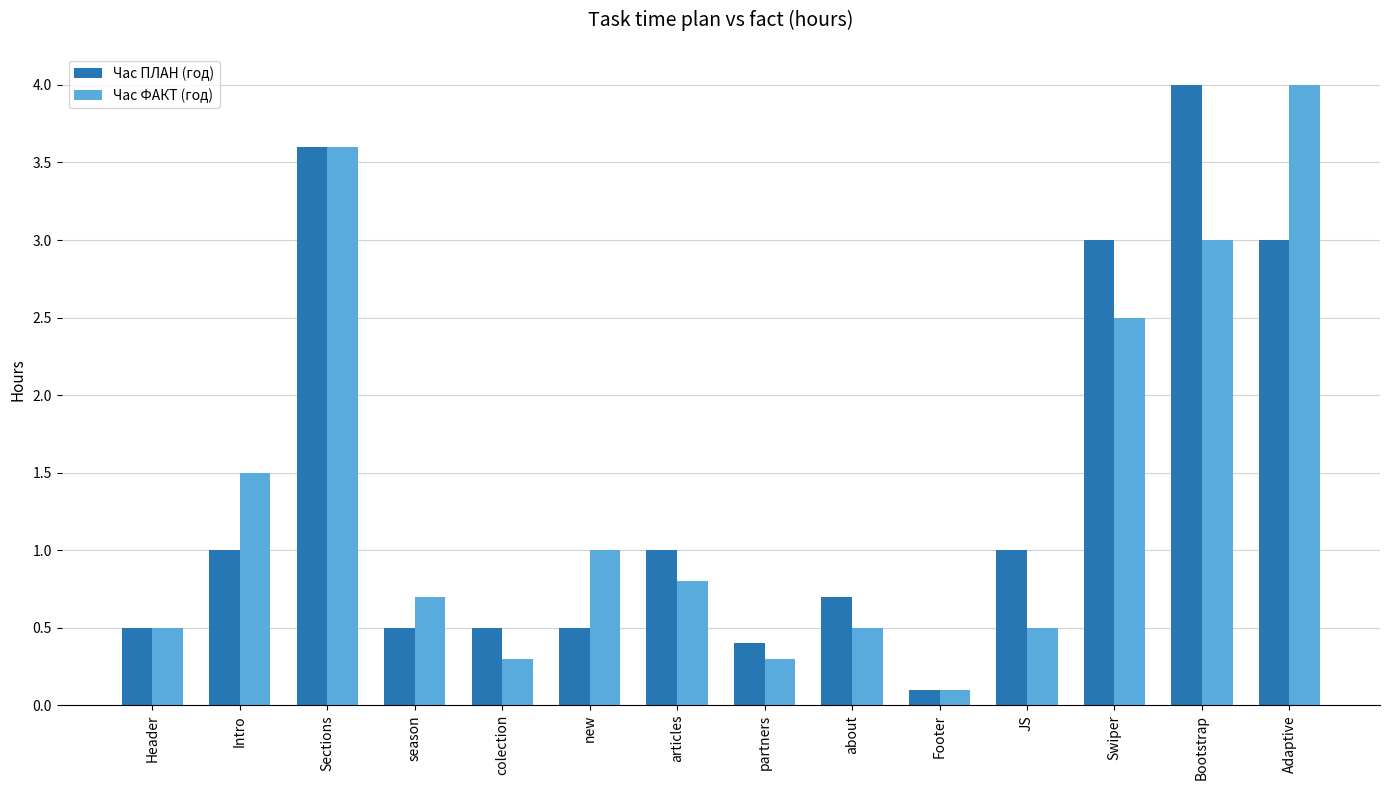

What is the difference between the second highest and second lowest values in the Час ПЛАН (год) series?

3.2